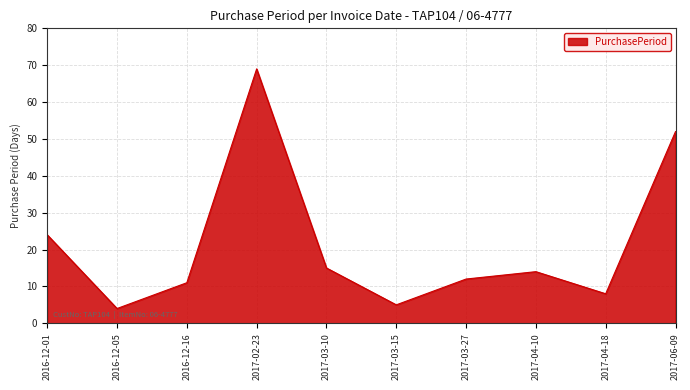

Read the value at 2017-04-10.

14